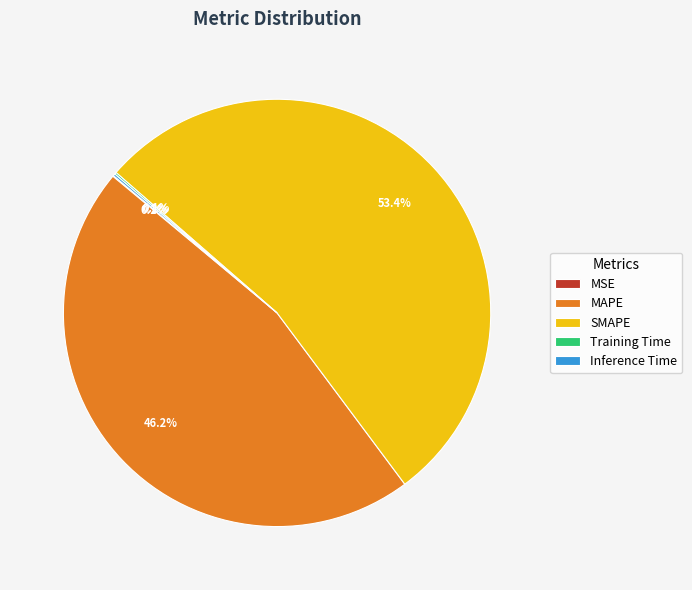

Which category accounts for the majority?

SMAPE